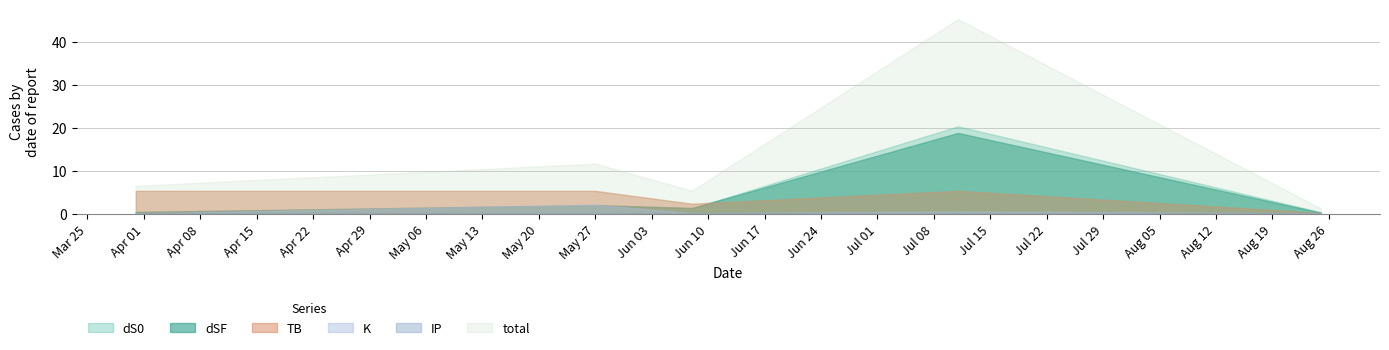

In total, how many points are lower than both neighbors (excluding endpoints)?

1